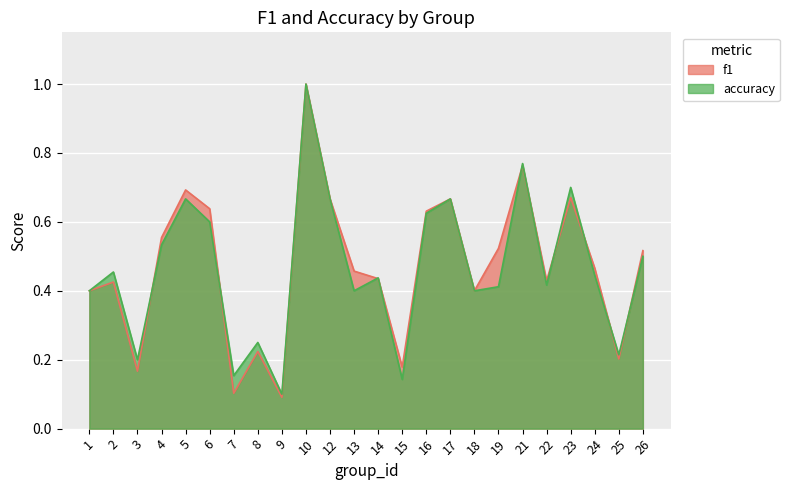

What is the average value of the accuracy series?

0.5